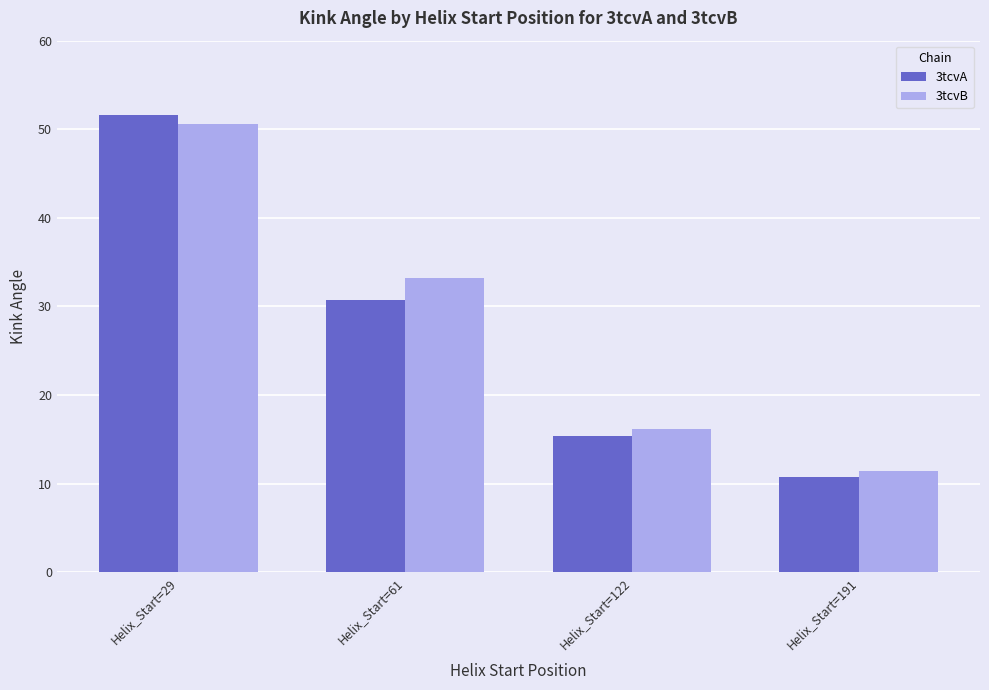

How many data points in 3tcvA are less than 30?

2